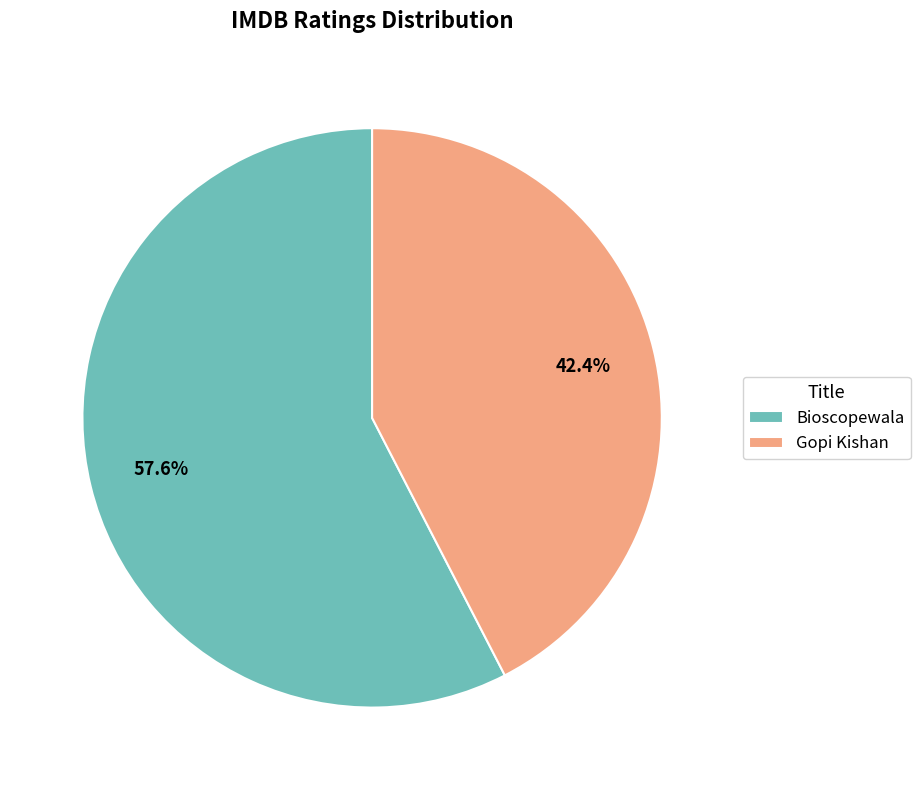

To the nearest percent, what is the difference between the Bioscopewala and Gopi Kishan slice percentages?

15%